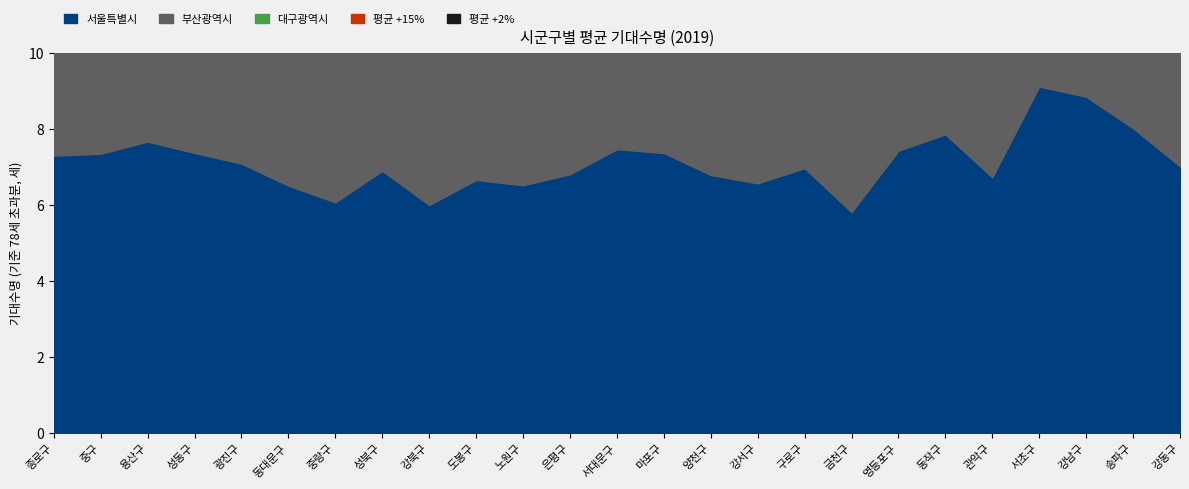

What is the difference between the 부산광역시 values at 금천구 and 강북구?

84.2